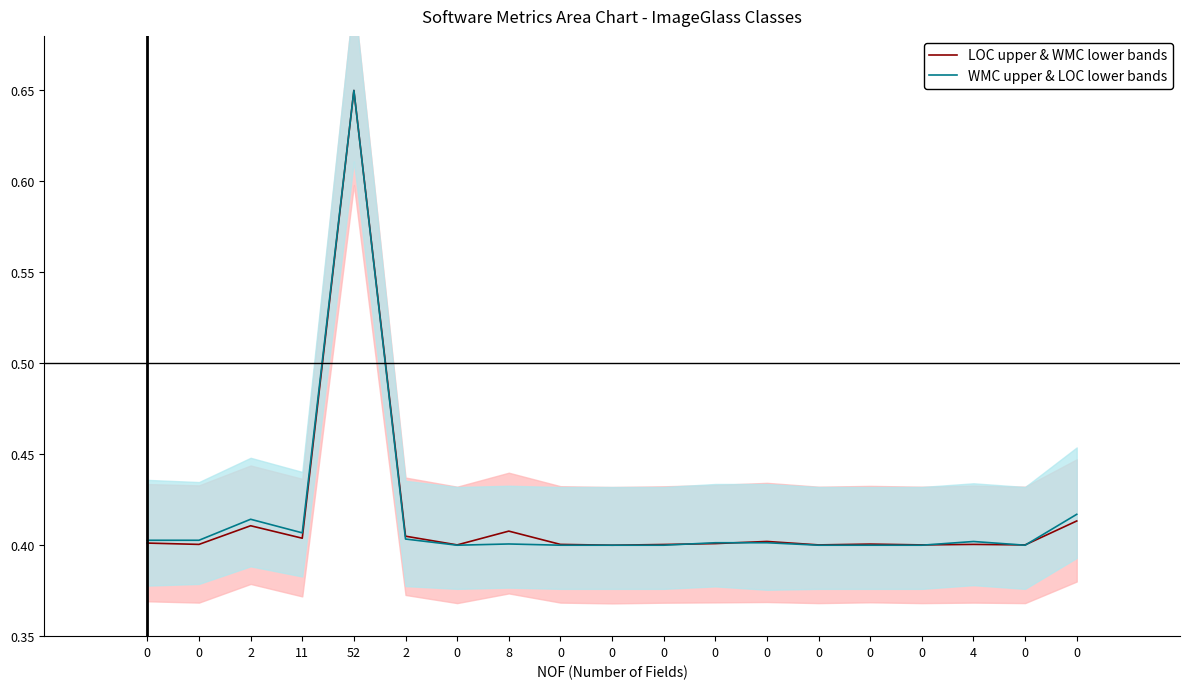

What is the difference between the maximum and minimum values in the LOC upper & WMC lower bands series?

0.2